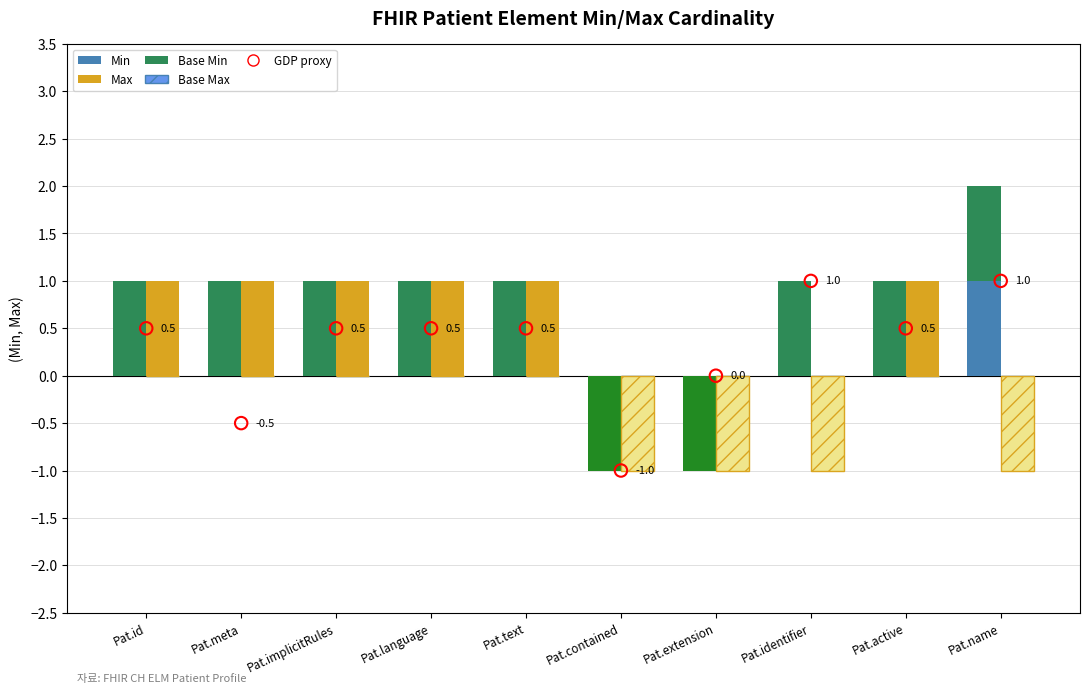

What is the total value across all series at Pat.text?

2.5